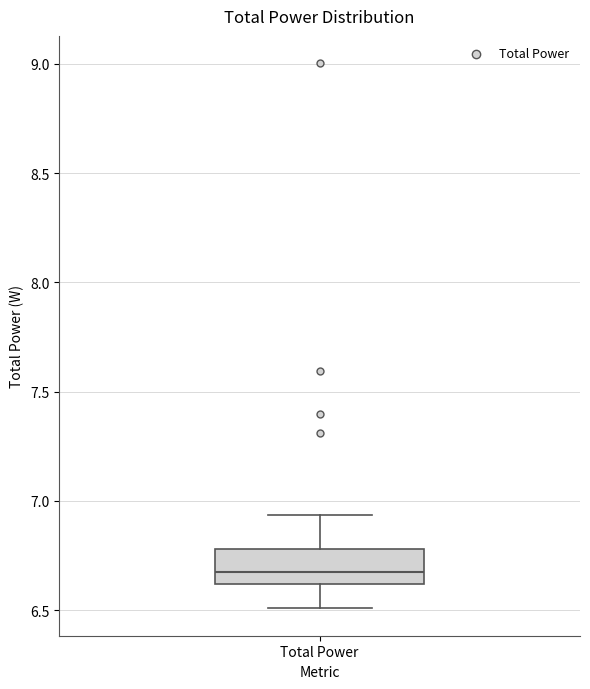

Read this box plot against the y-axis: the position of the median line, the range covered by the box, and the ends of both whiskers. The values are not printed on the chart, so give them approximately, as read against the axis.

median 6.65, box 6.60 to 6.80, whiskers 6.50 to 6.95